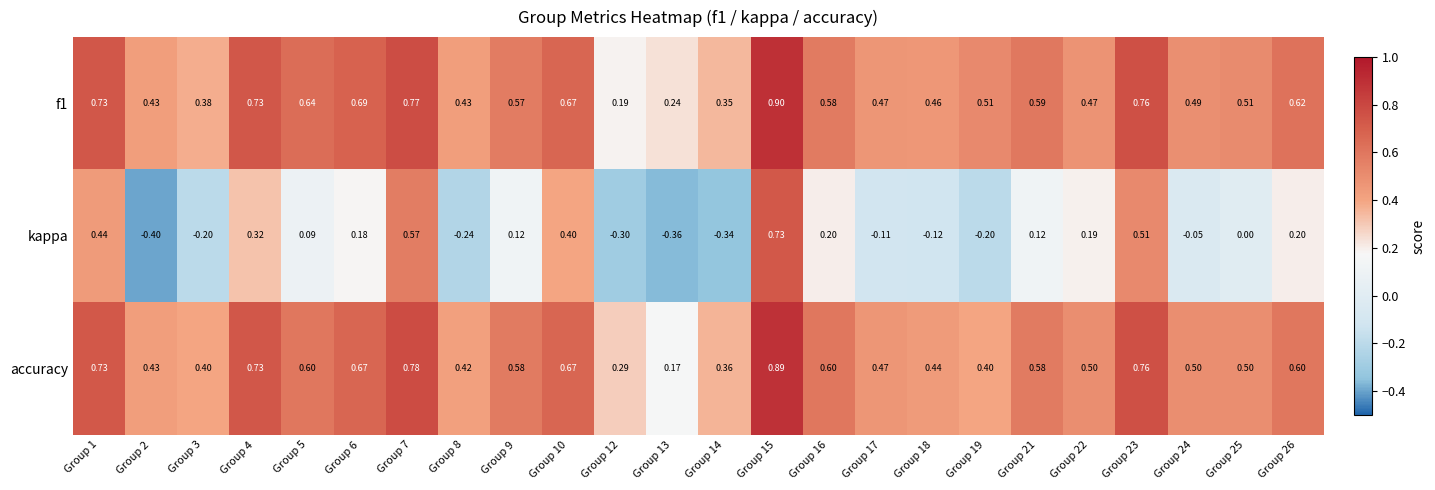

Is the value of accuracy at Group 23 greater than the value of f1 at Group 21?

Yes